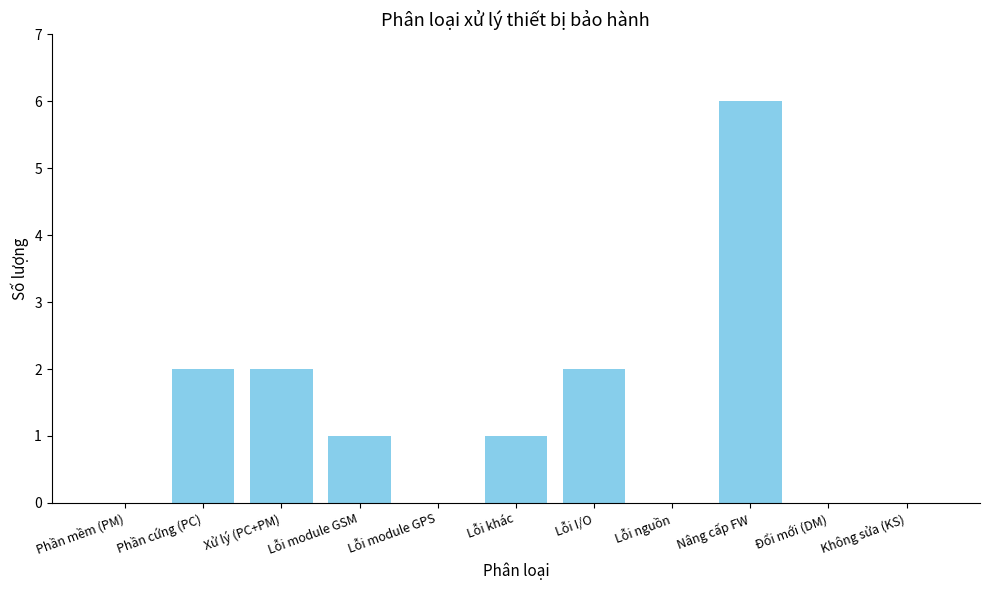

What is the difference between the values at Lỗi module GPS and Lỗi module GSM?

1